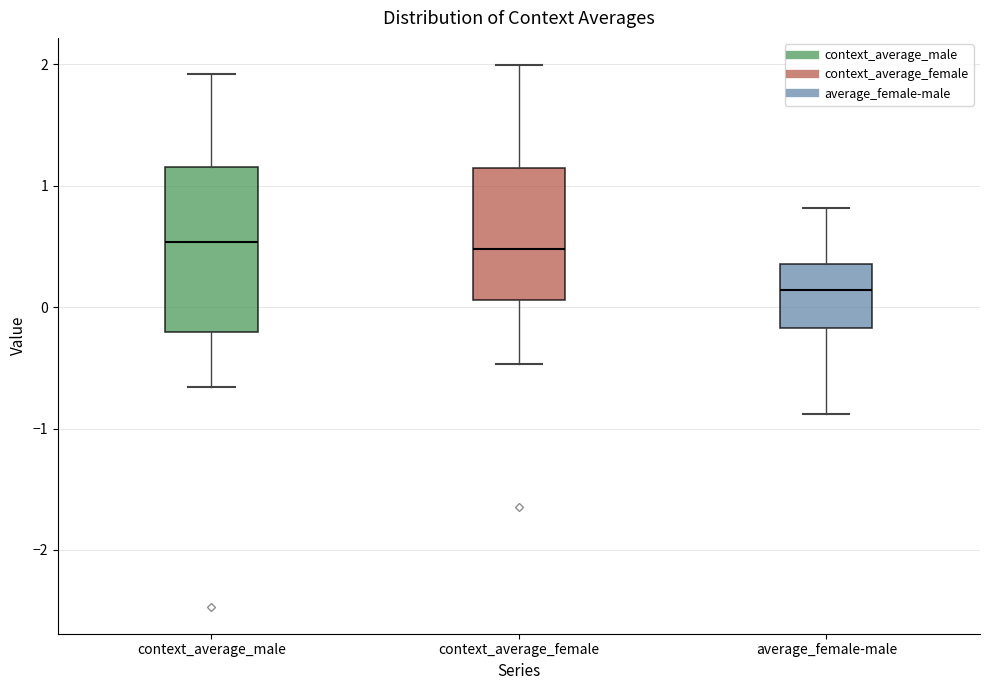

Where does the median line of the box for average_female-male sit on the y-axis? The values are not printed on the chart, so give them approximately, as read against the axis.

0.1